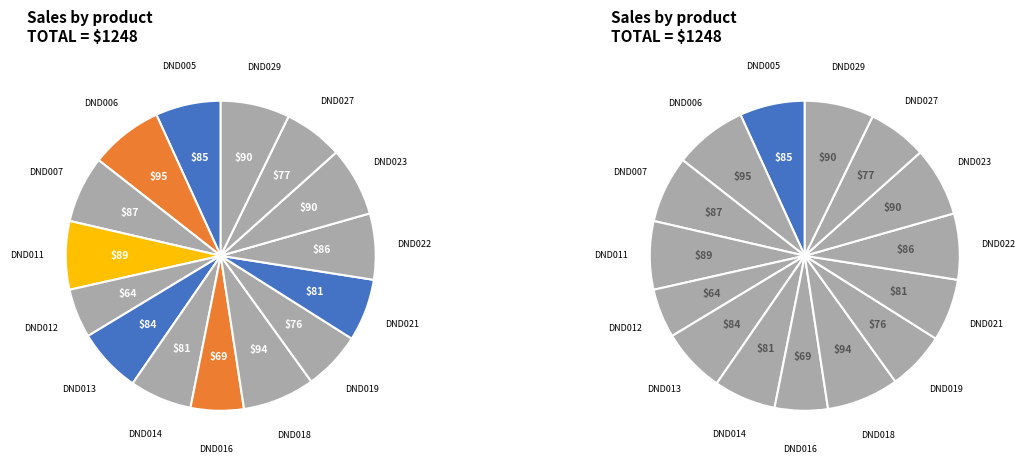

How many segments does this pie chart have?

15